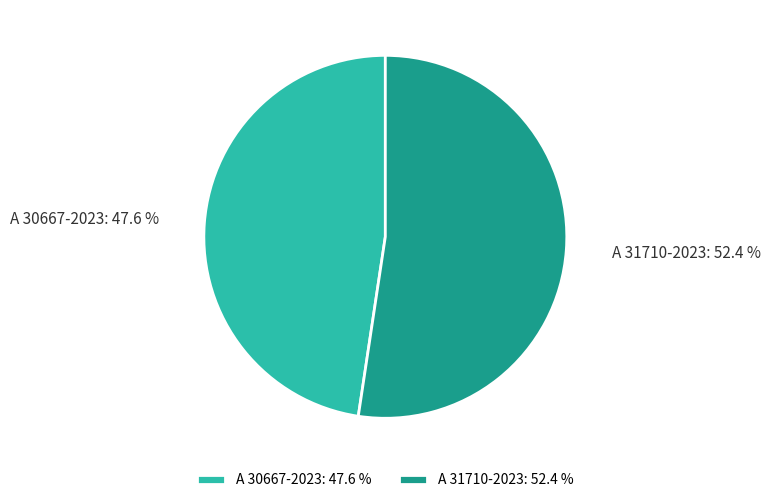

Approximately how many times larger is the value at A 31710-2023 compared to A 30667-2023?

1.1